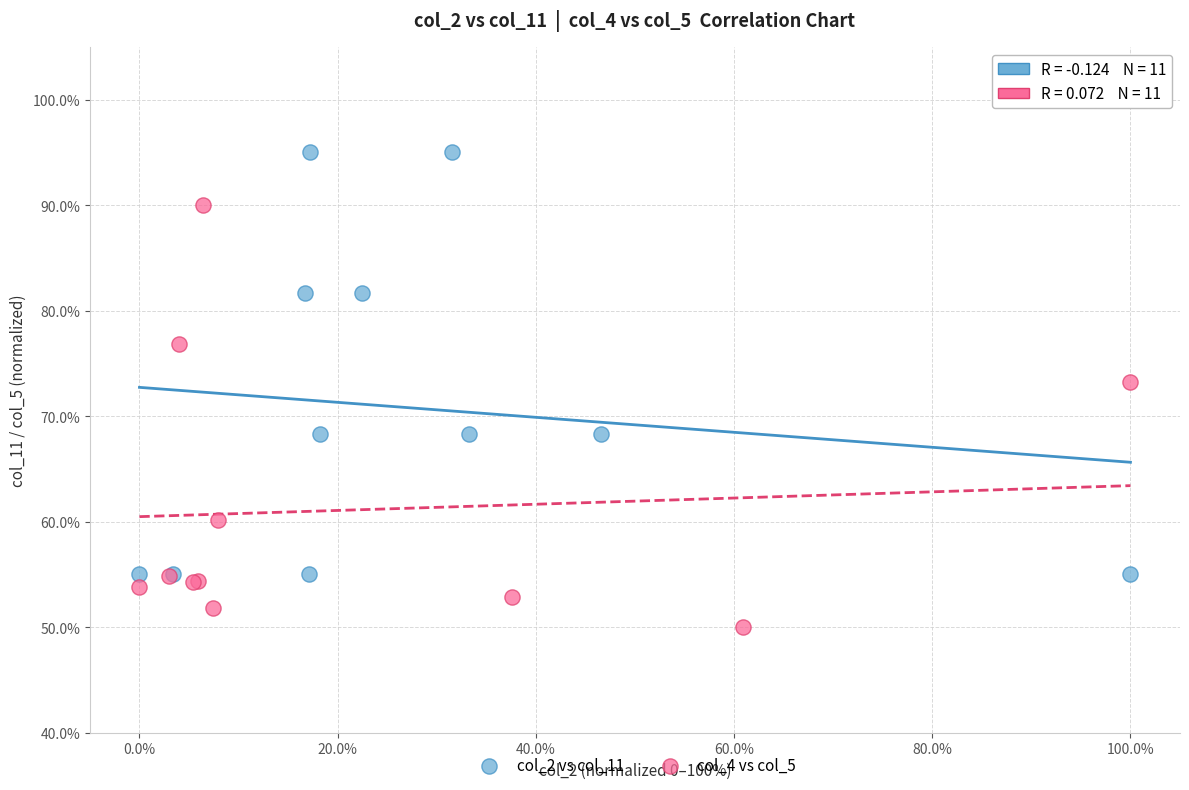

Which series reaches the minimum Y coordinate?

col_4 vs col_5